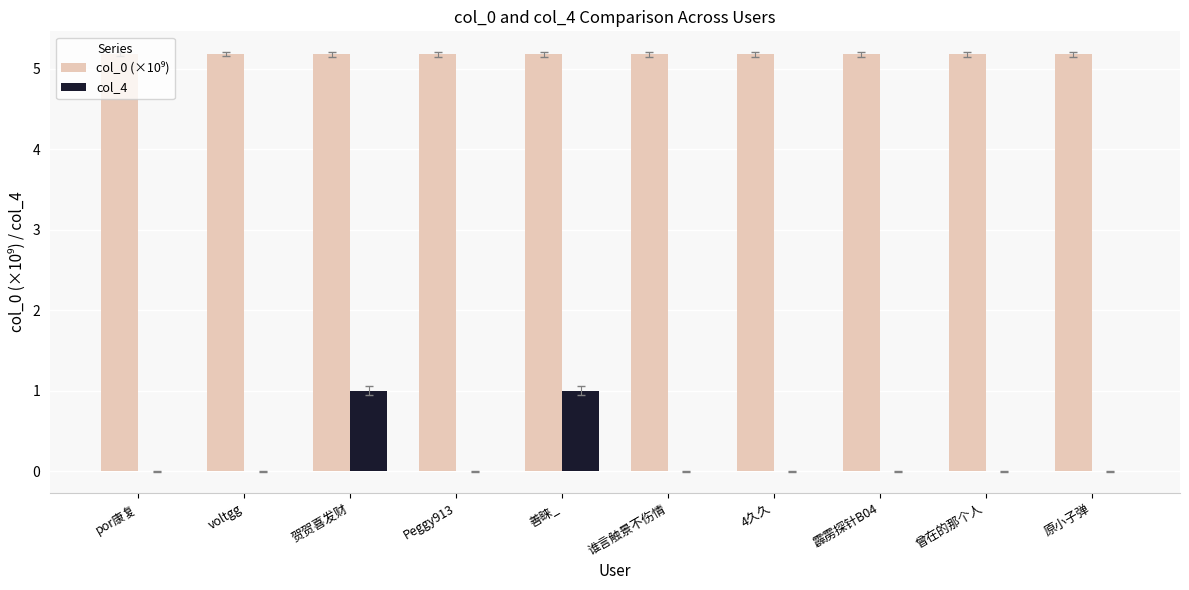

What is the sum of all col_4 values?

2.0